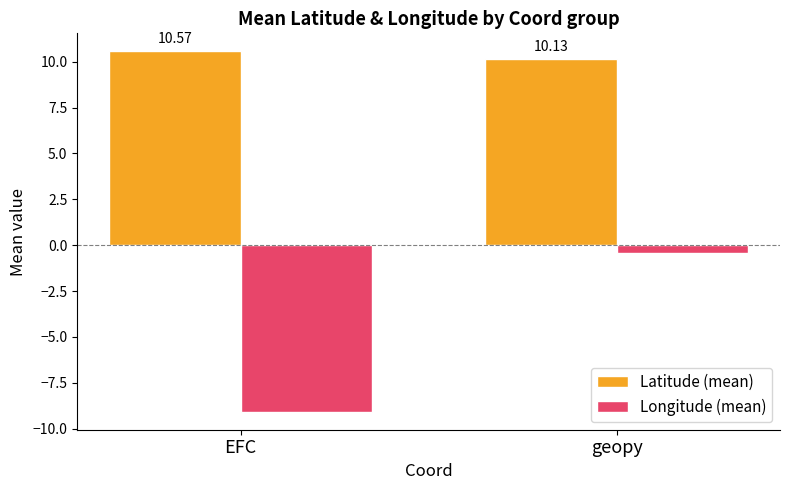

What is the maximum value shown in the chart?

10.6